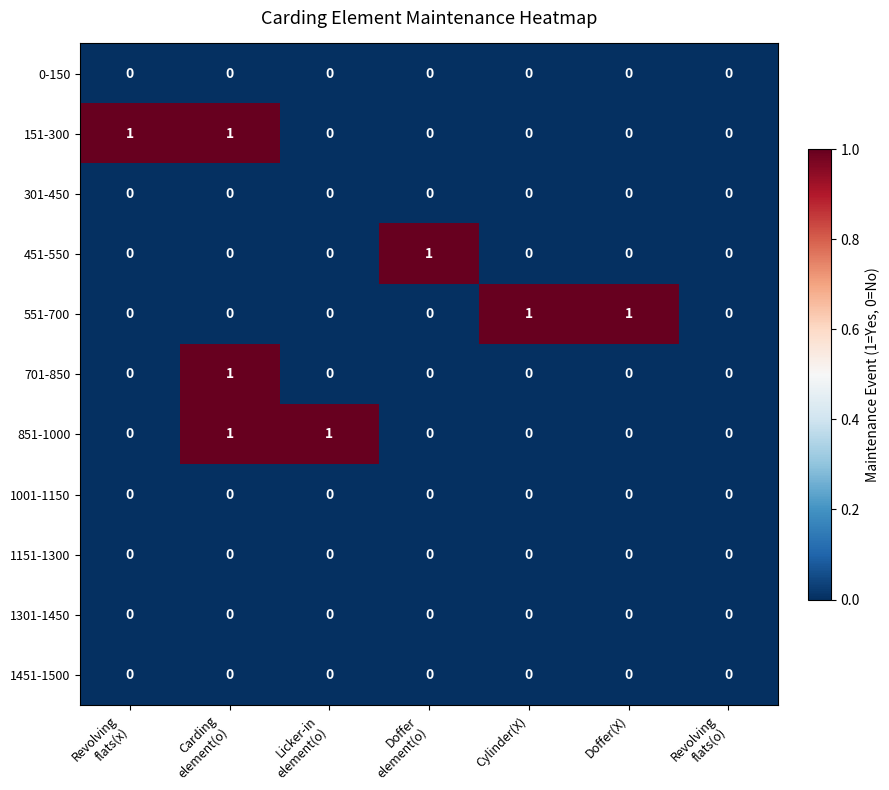

Count the 851-1000 values in the range 0 to 1.

7